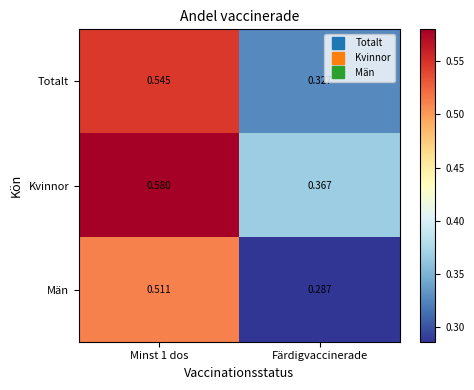

Which series has the largest total across all categories?

Kvinnor